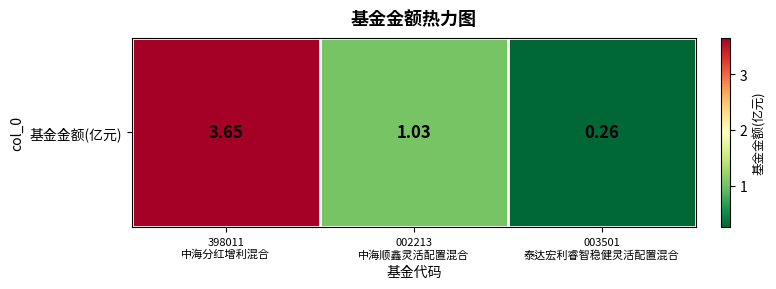

Where is the data nearest to the value 1?

002213
中海顺鑫灵活配置混合